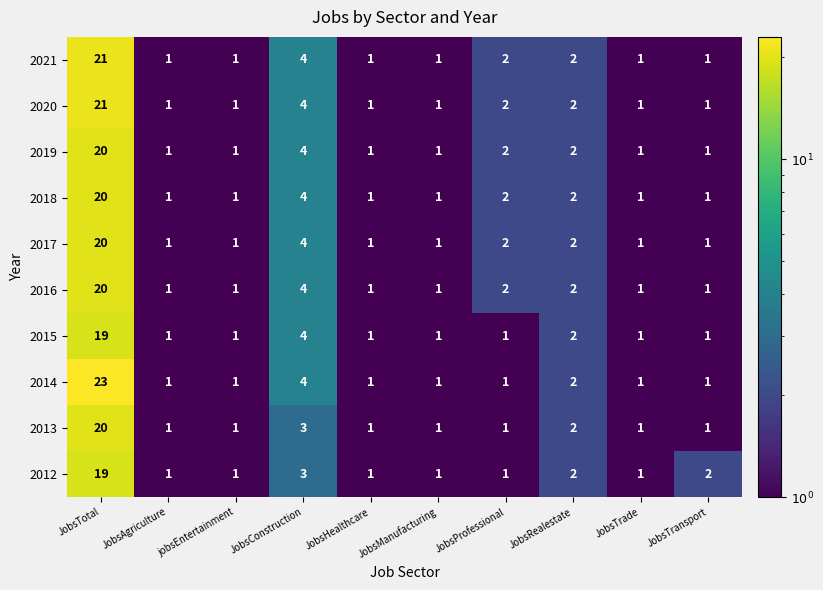

What is the greatest value displayed?

23